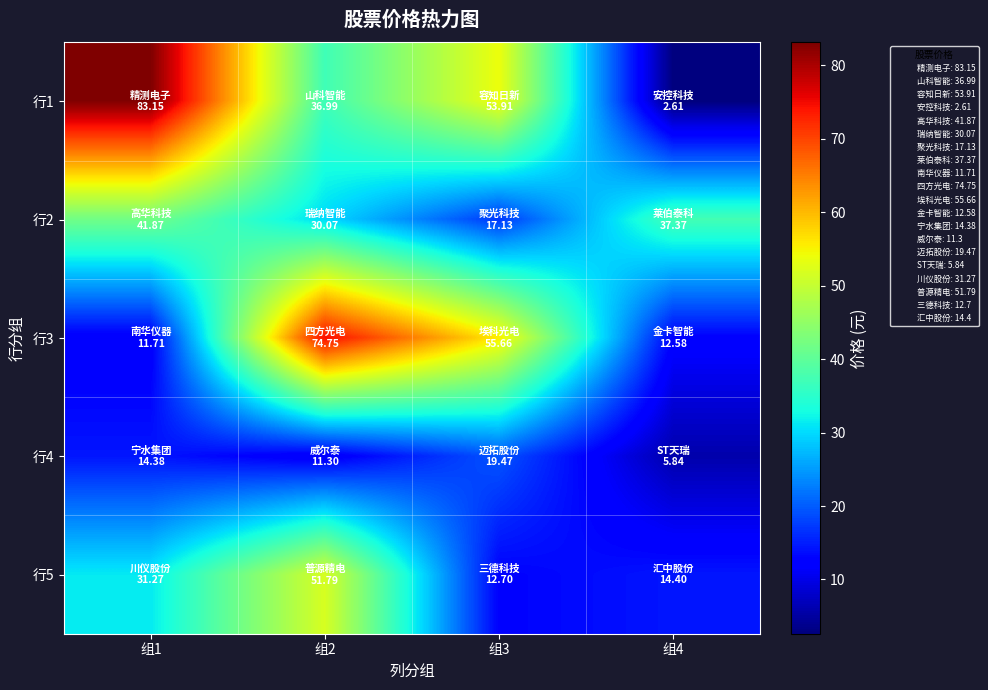

Reading right to left, what are all the values shown in this chart?

行1: 组4=2.6	组3=53.9	组2=37.0	组1=83.2
行2: 组4=37.4	组3=17.1	组2=30.1	组1=41.9
行3: 组4=12.6	组3=55.7	组2=74.8	组1=11.7
行4: 组4=5.8	组3=19.5	组2=11.3	组1=14.4
行5: 组4=14.4	组3=12.7	组2=51.8	组1=31.3